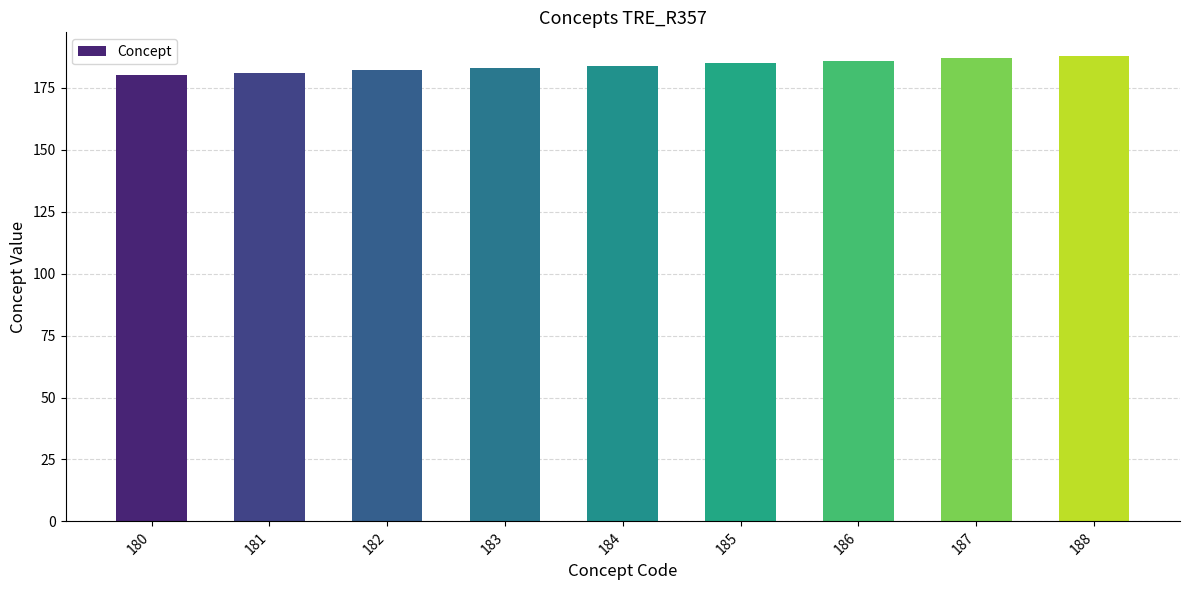

Count the number of categories in the chart.

9